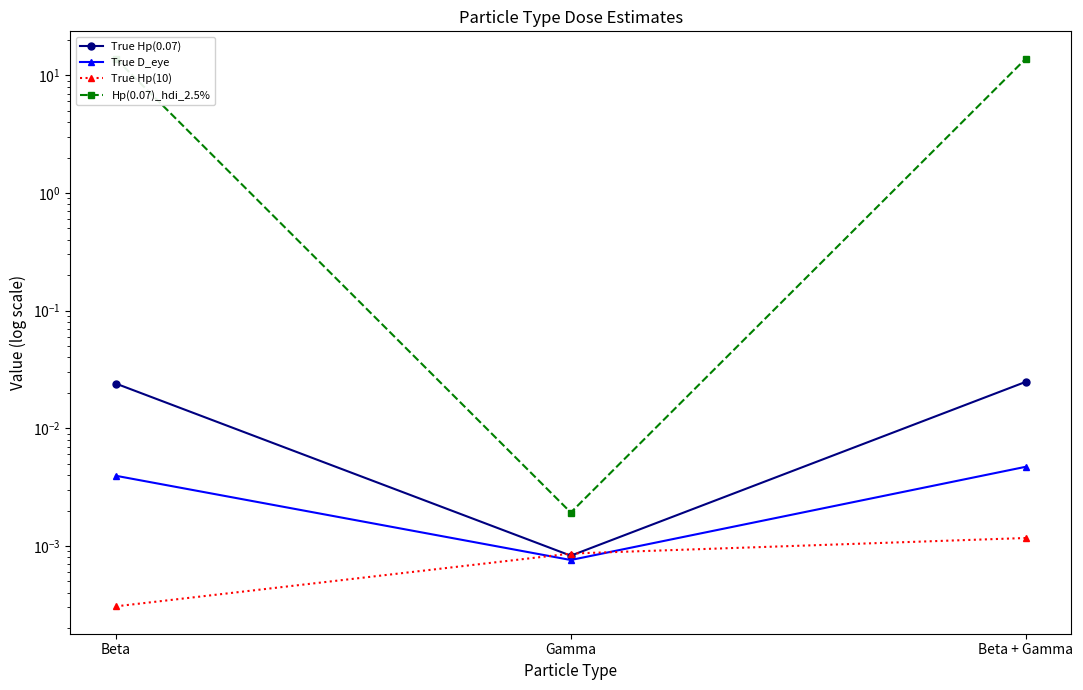

List the labels in order of Hp(0.07)_hdi_2.5% value, largest first.

Beta + Gamma, Beta, Gamma